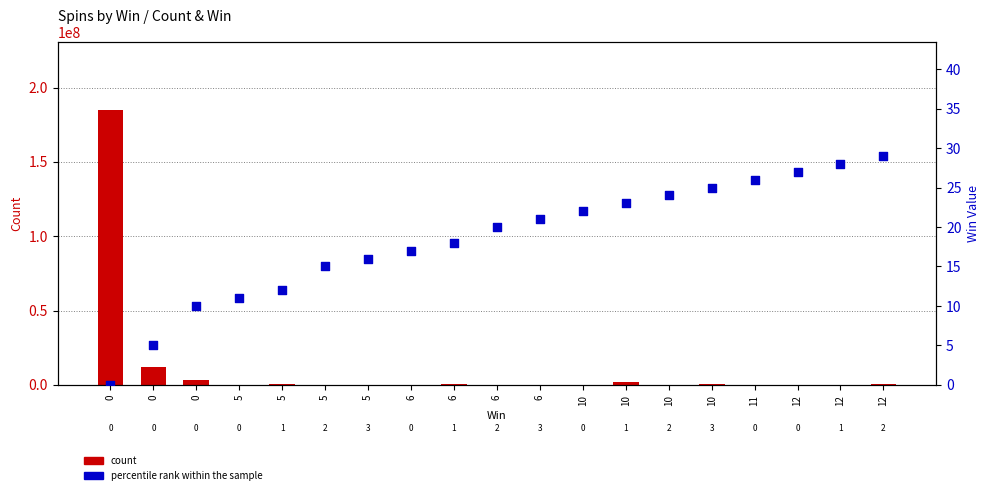

Which series has the largest total across all categories?

count